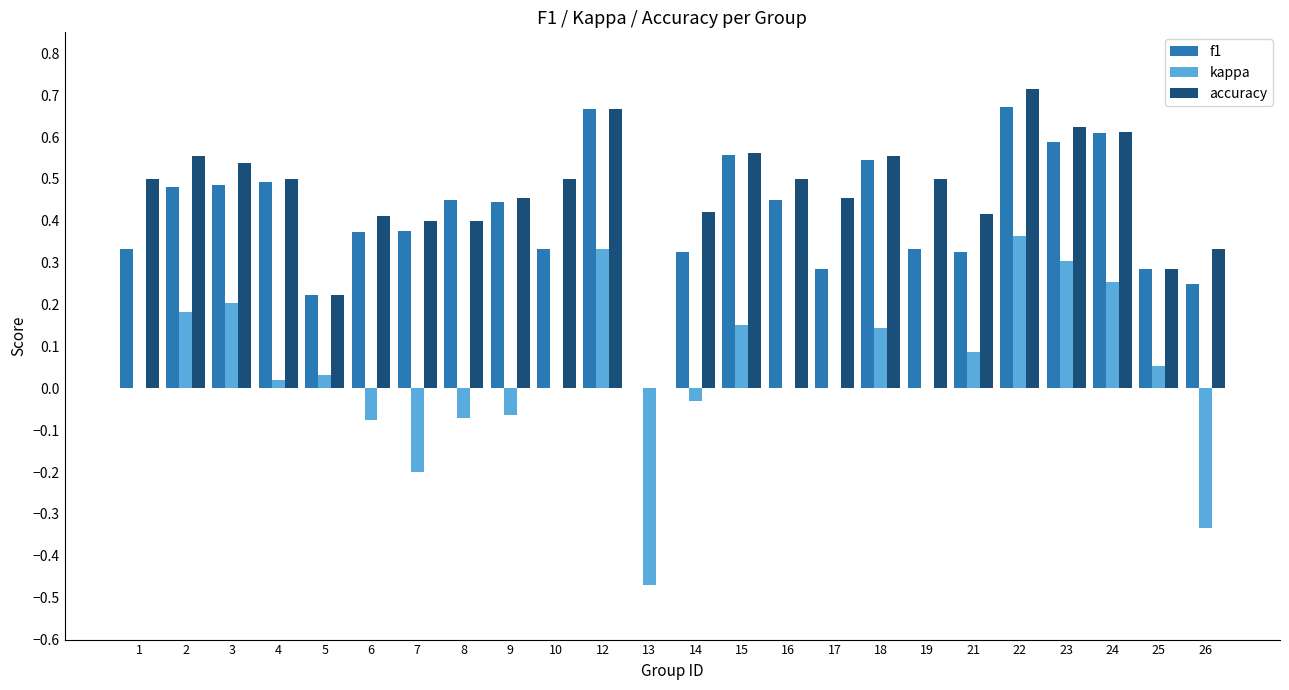

What is the total value across all series at 22?

1.7